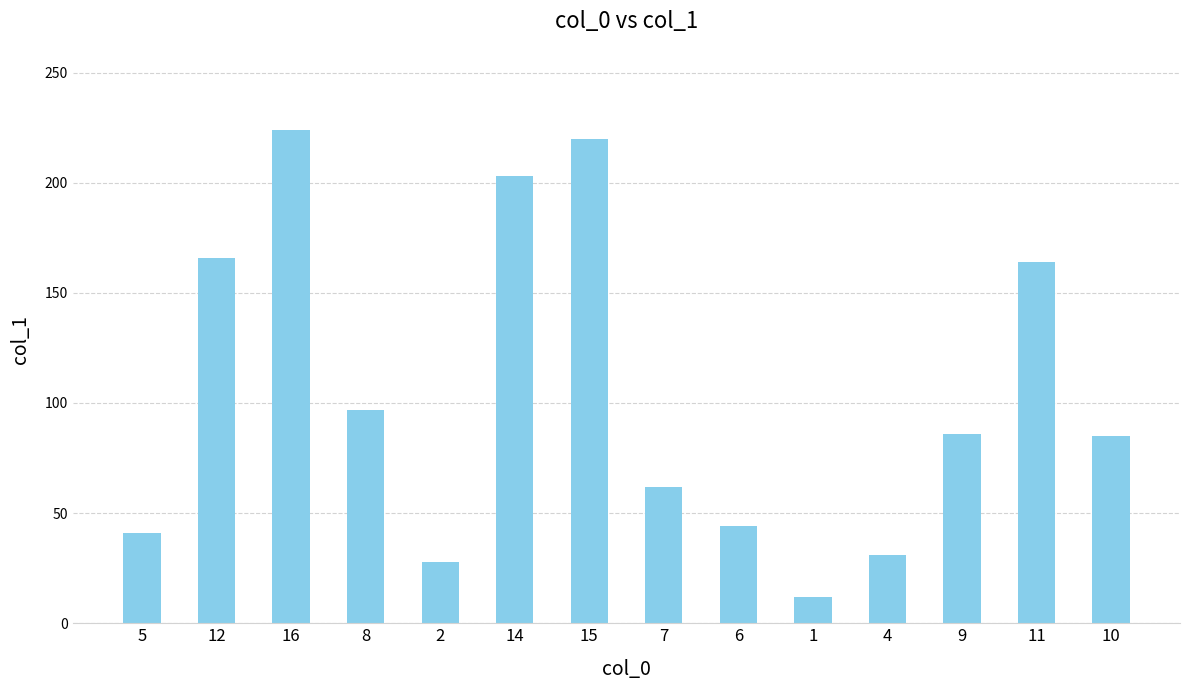

What is the maximum value shown in the chart?

224